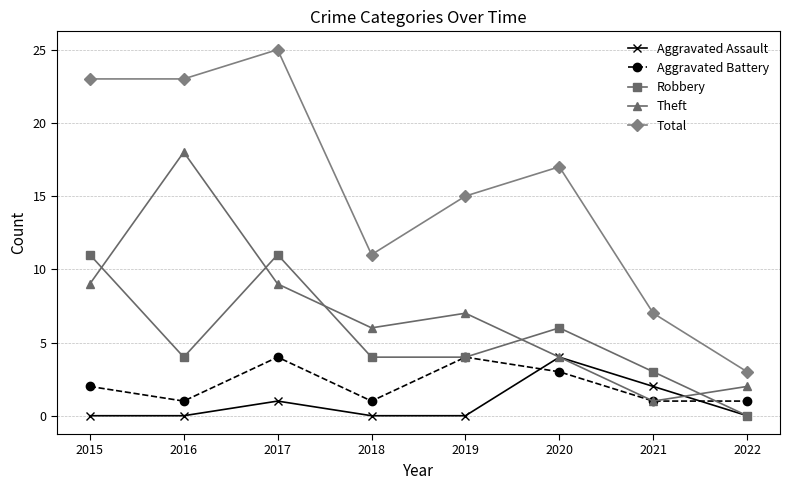

At which category does Theft reach its first local valley?

2018